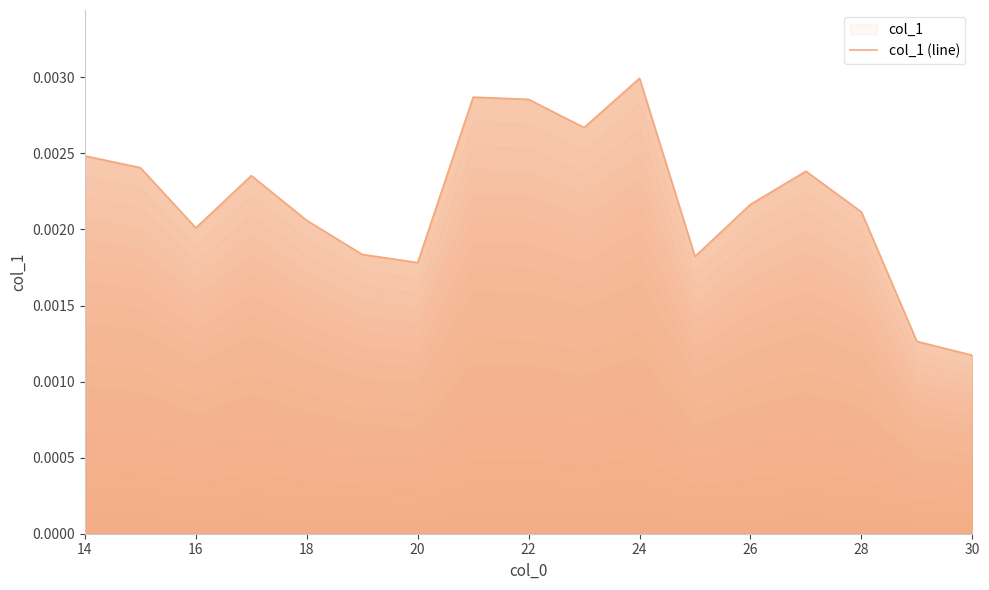

Which label corresponds to the smallest value in the chart?

30